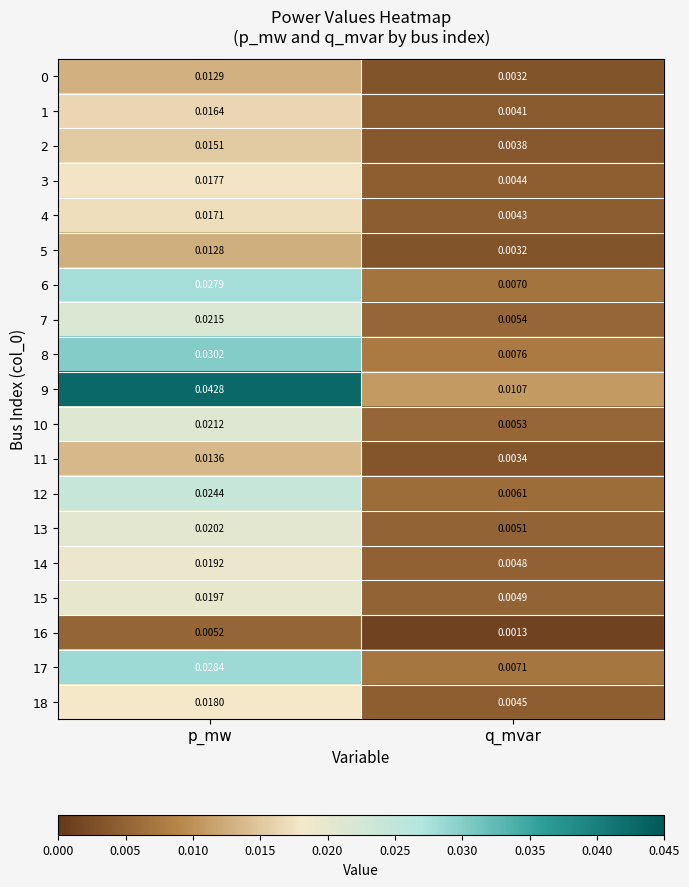

At which label does 2 reach its minimum?

q_mvar